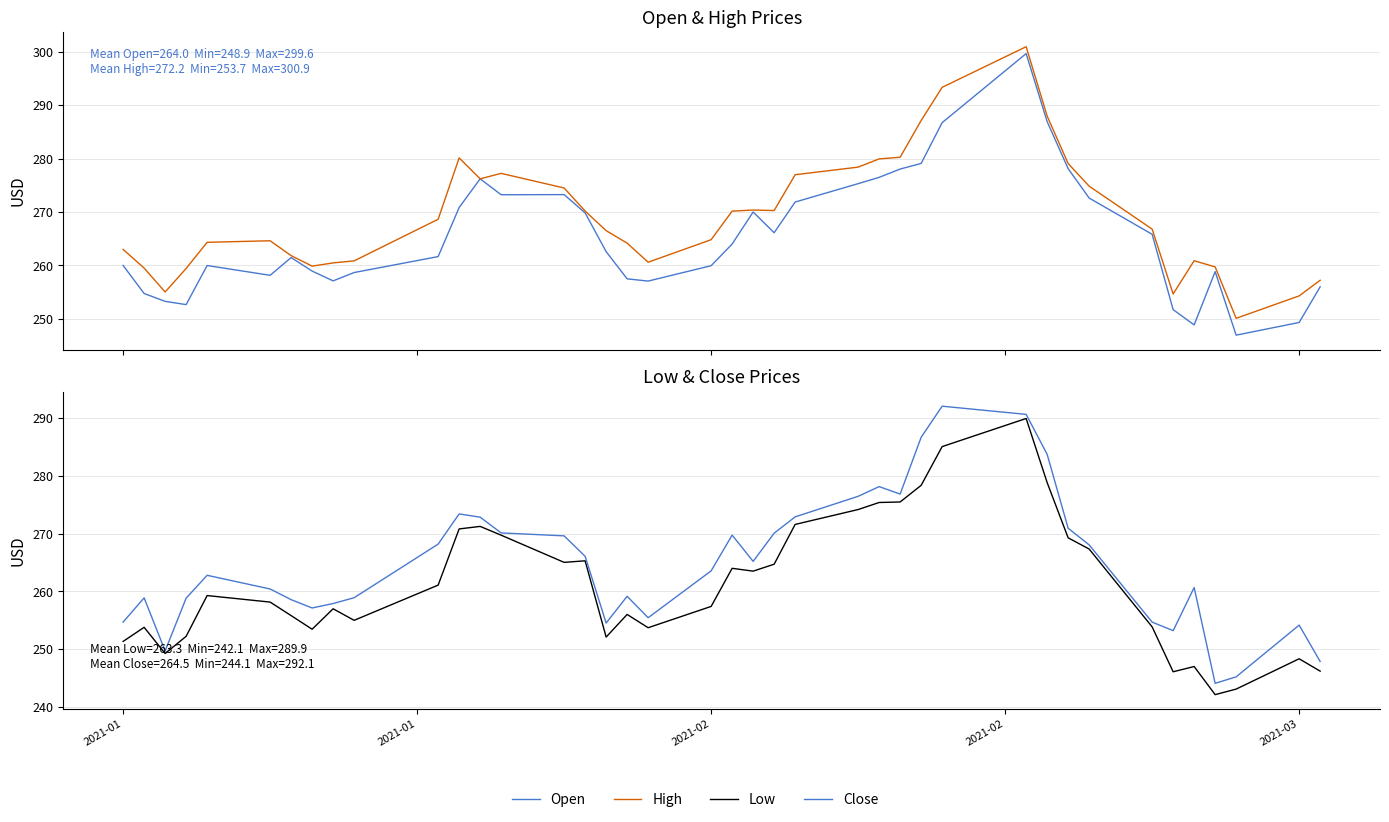

True or false: Close and Low cross at least once.

False